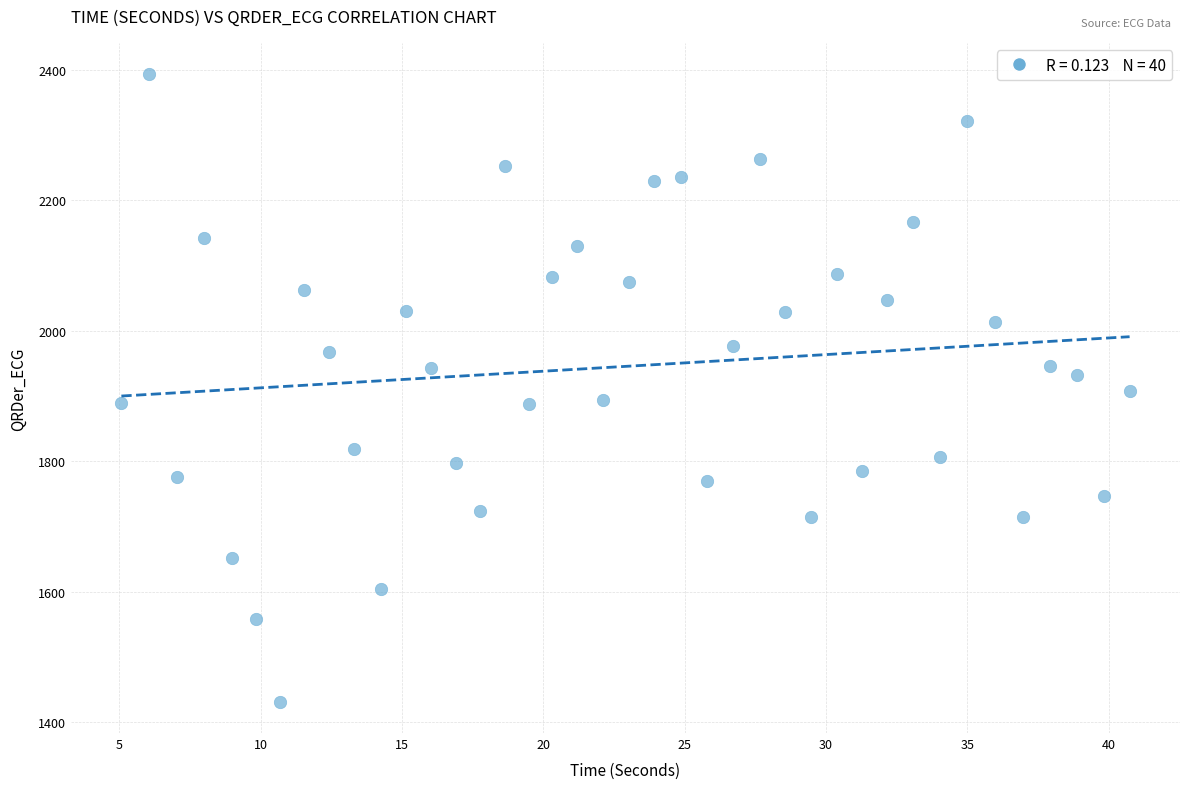

What is the range of Y values (max minus min)?

961.8